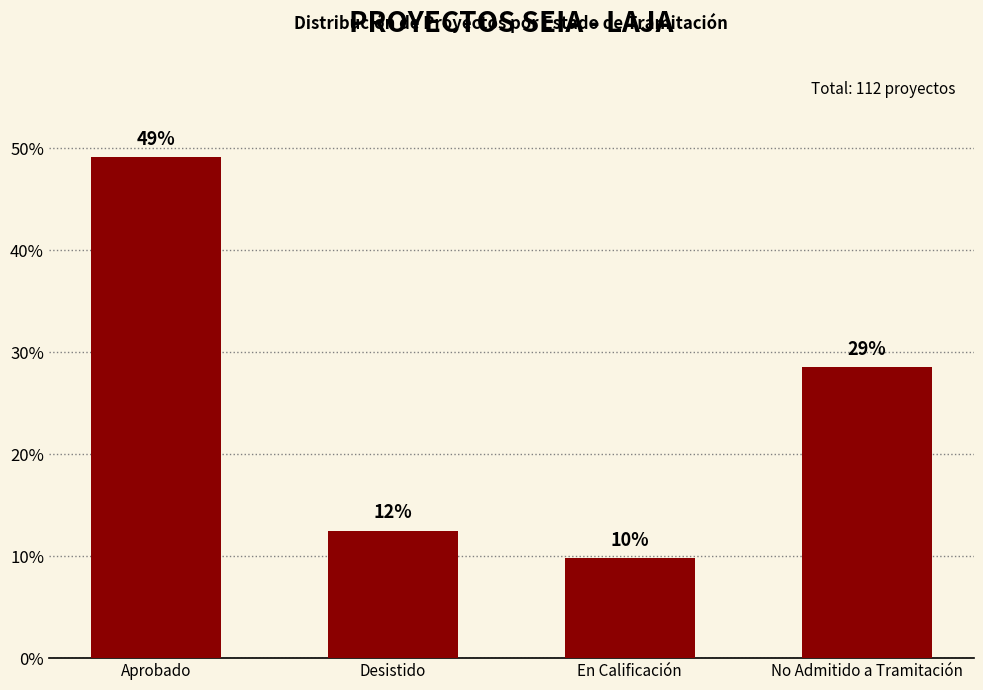

List the labels in order of value, largest first.

Aprobado, No Admitido a Tramitación, Desistido, En Calificación